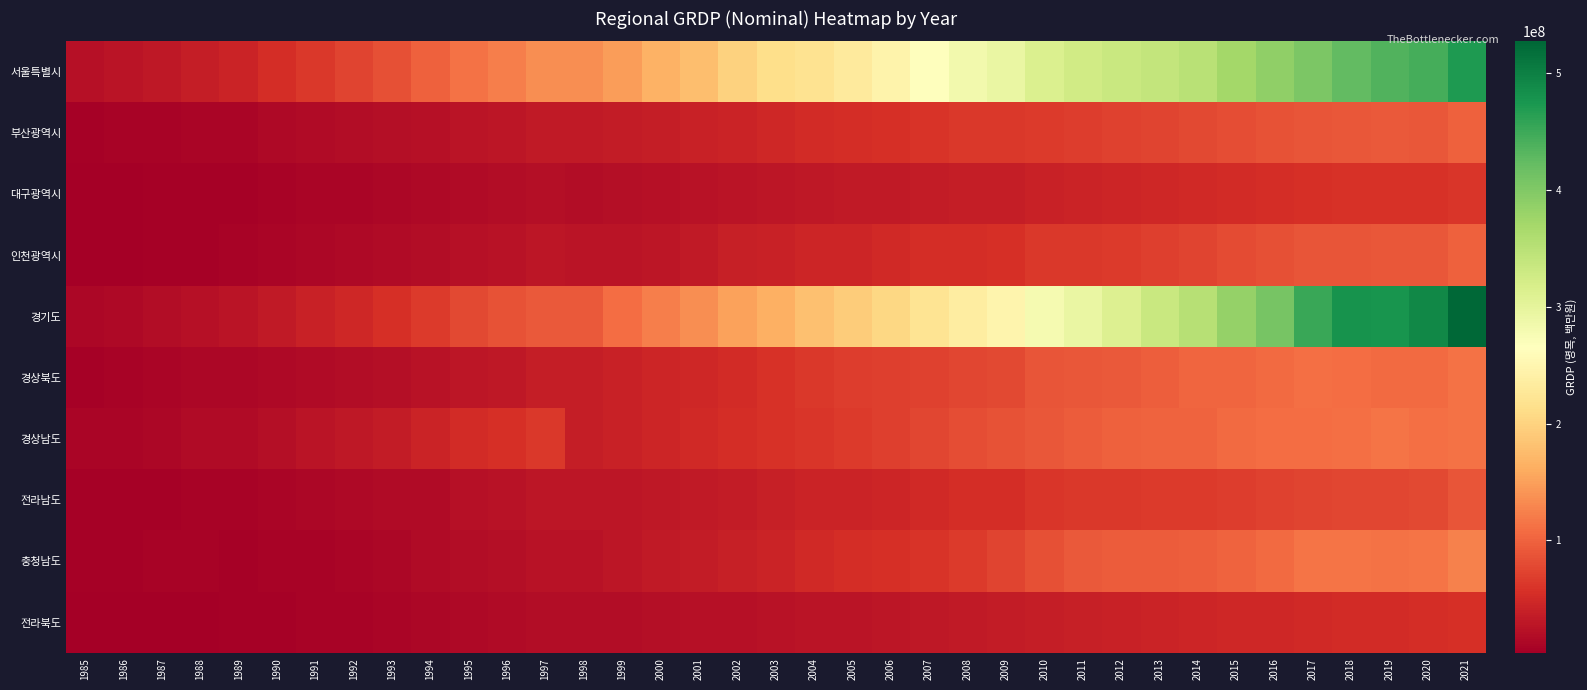

Rank the series at 2014 from lowest to highest value.

전라북도, 대구광역시, 전라남도, 인천광역시, 부산광역시, 충청남도, 경상남도, 경상북도, 서울특별시, 경기도